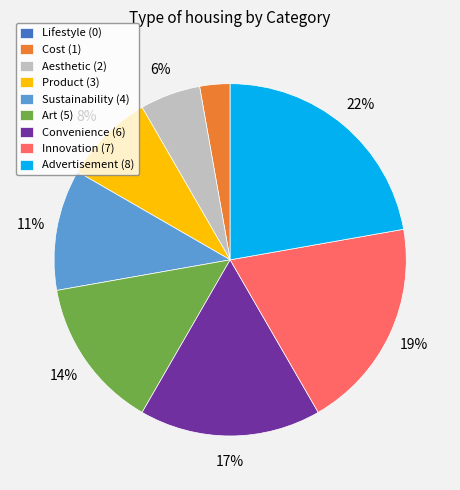

What is the ratio of the value at Aesthetic (2) to the value at Sustainability (4)?

0.5